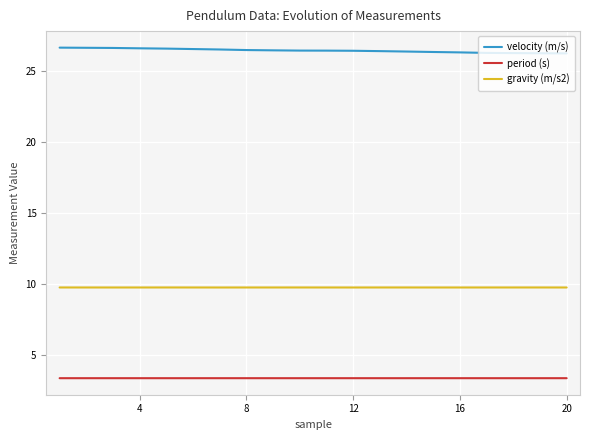

Rank the series by their average value, from lowest to highest.

period (s), gravity (m/s2), velocity (m/s)